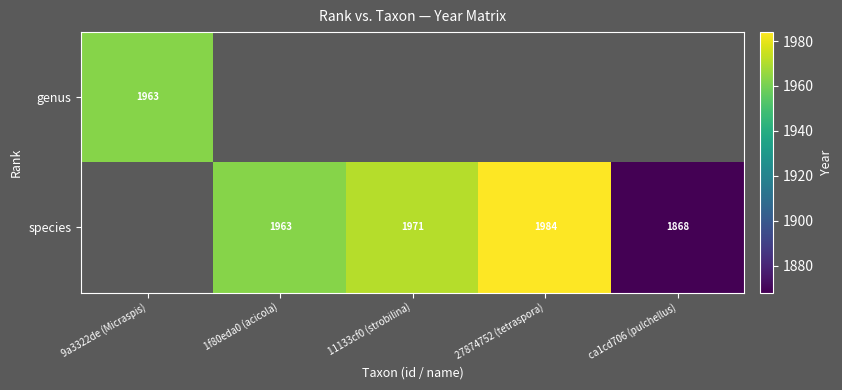

What is the difference between the species values at 27874752 (tetraspora) and 1f80eda0 (acicola)?

21